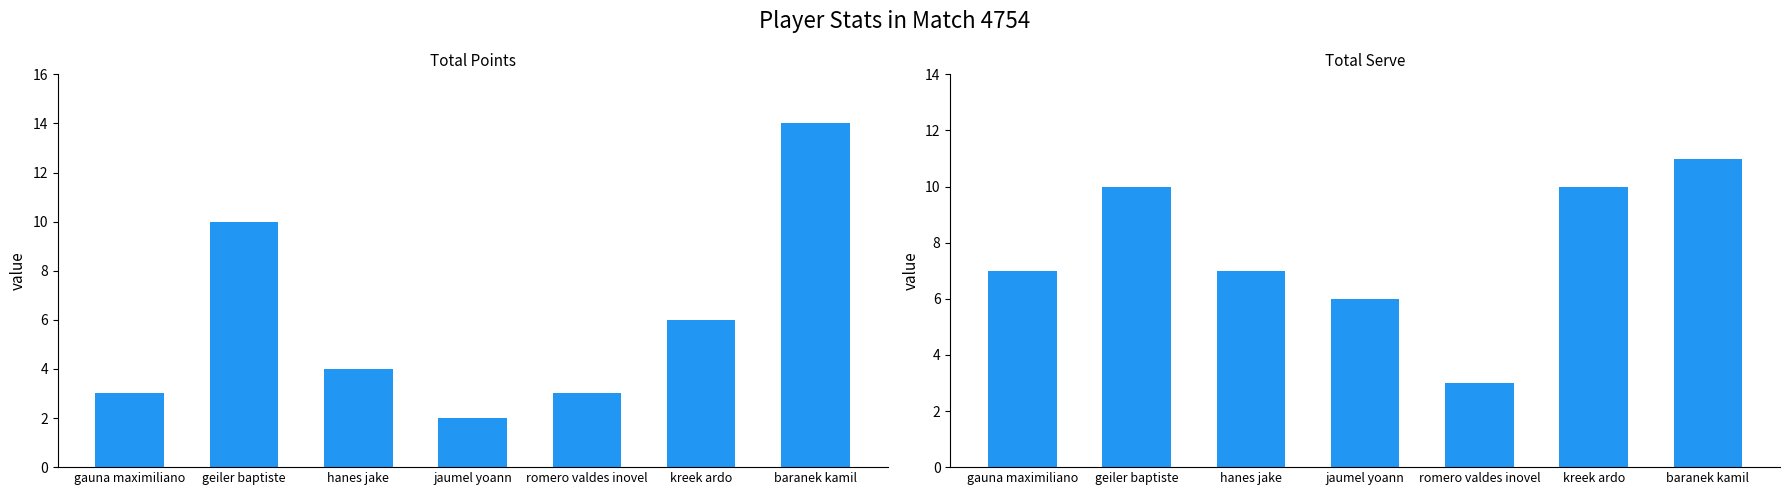

How many data points in Total Serve are less than 7?

2